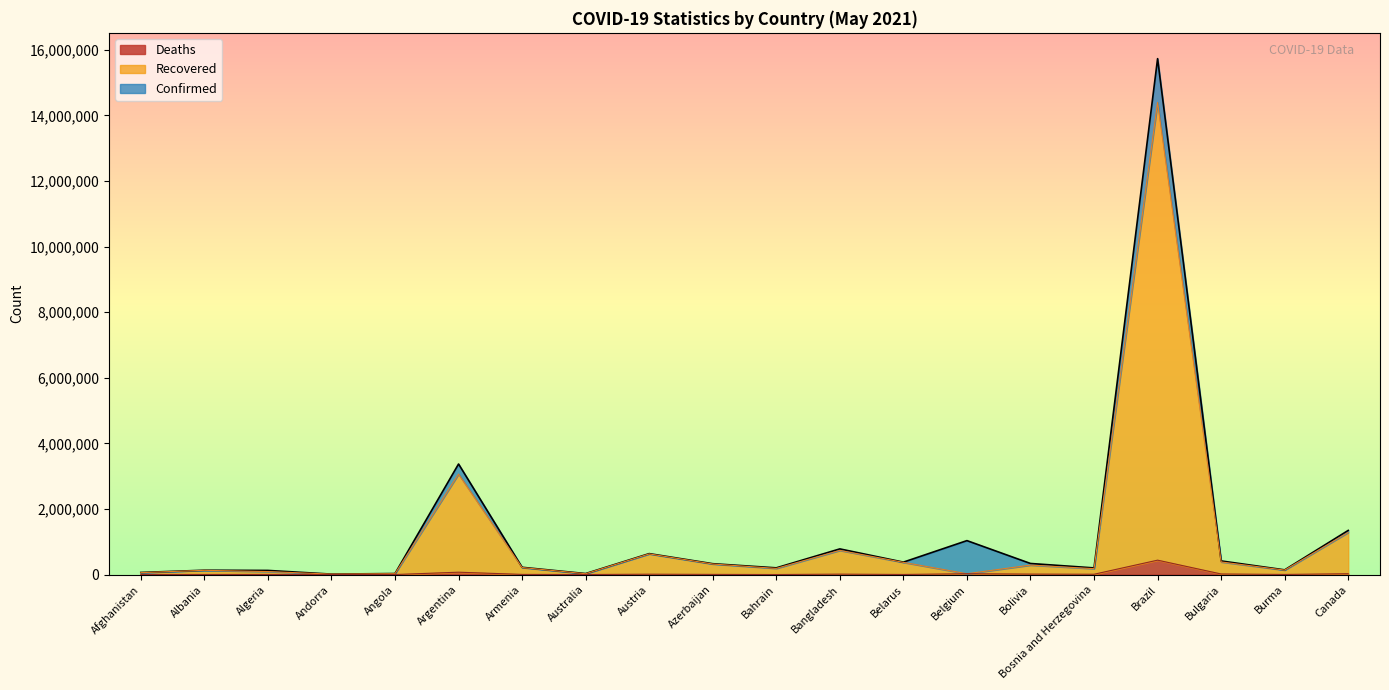

List the labels in order of Deaths value, largest first.

Brazil, Argentina, Canada, Belgium, Bulgaria, Bolivia, Bangladesh, Austria, Bosnia and Herzegovina, Azerbaijan, Armenia, Algeria, Burma, Afghanistan, Belarus, Albania, Australia, Bahrain, Angola, Andorra